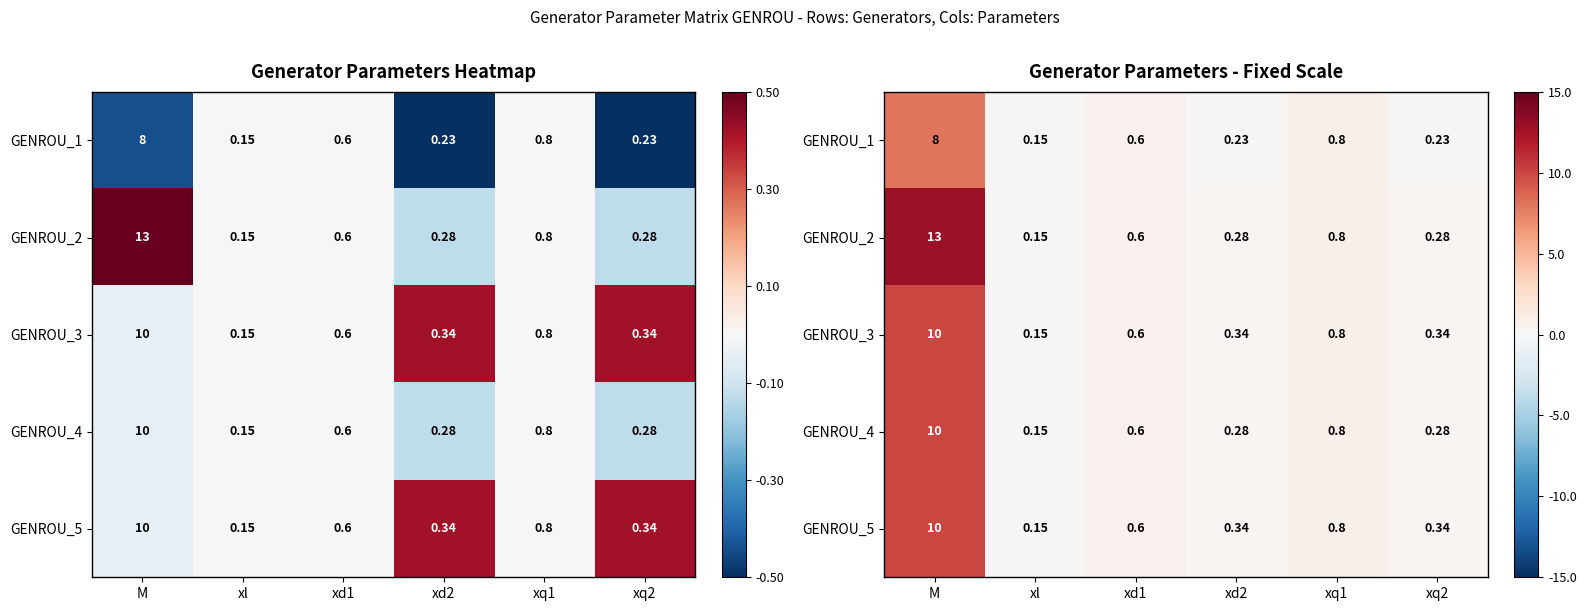

Which category has the lowest value in the GENROU_3 series?

xl